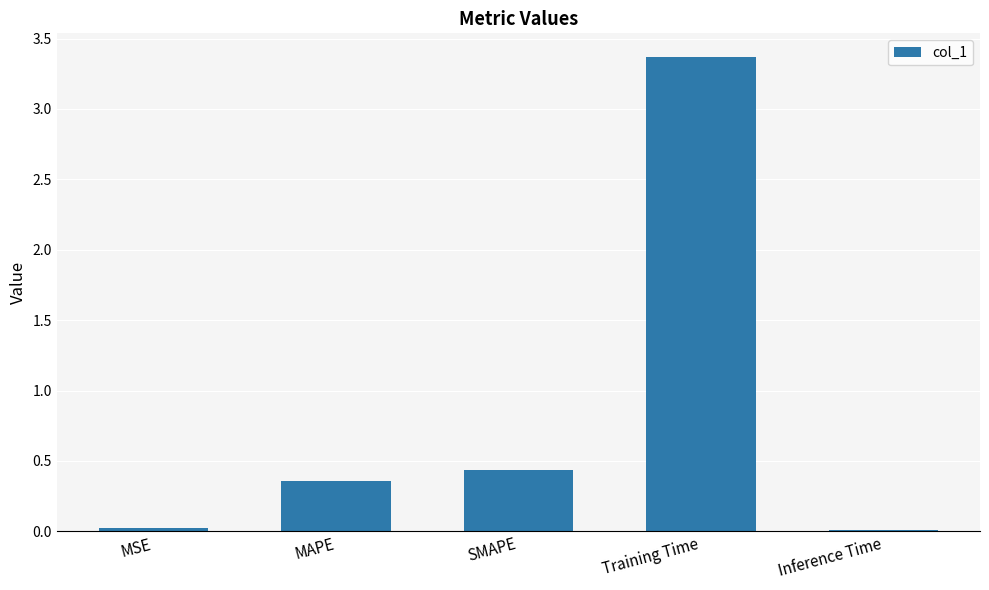

What is the greatest value displayed?

3.4